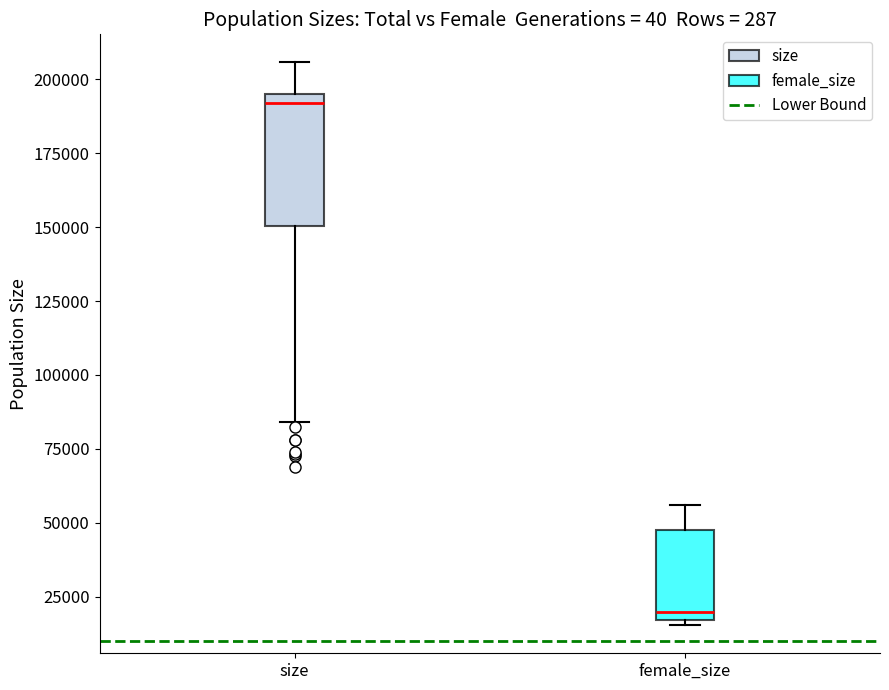

Which box is the tallest, from its lower edge to its upper edge?

size